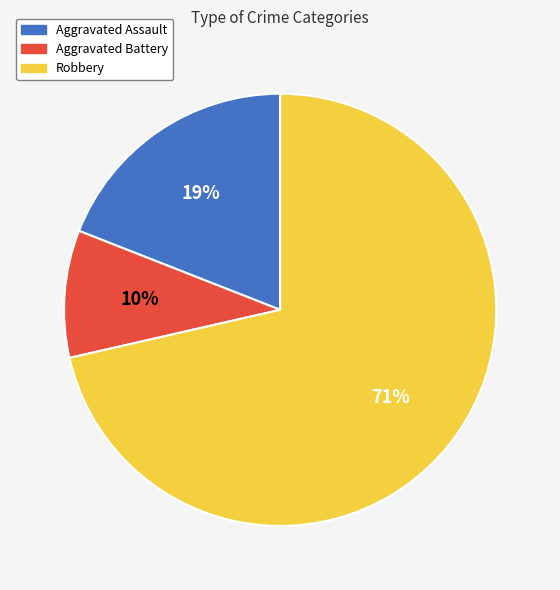

To the nearest percent, what is the combined percentage of Aggravated Assault and Robbery?

90%